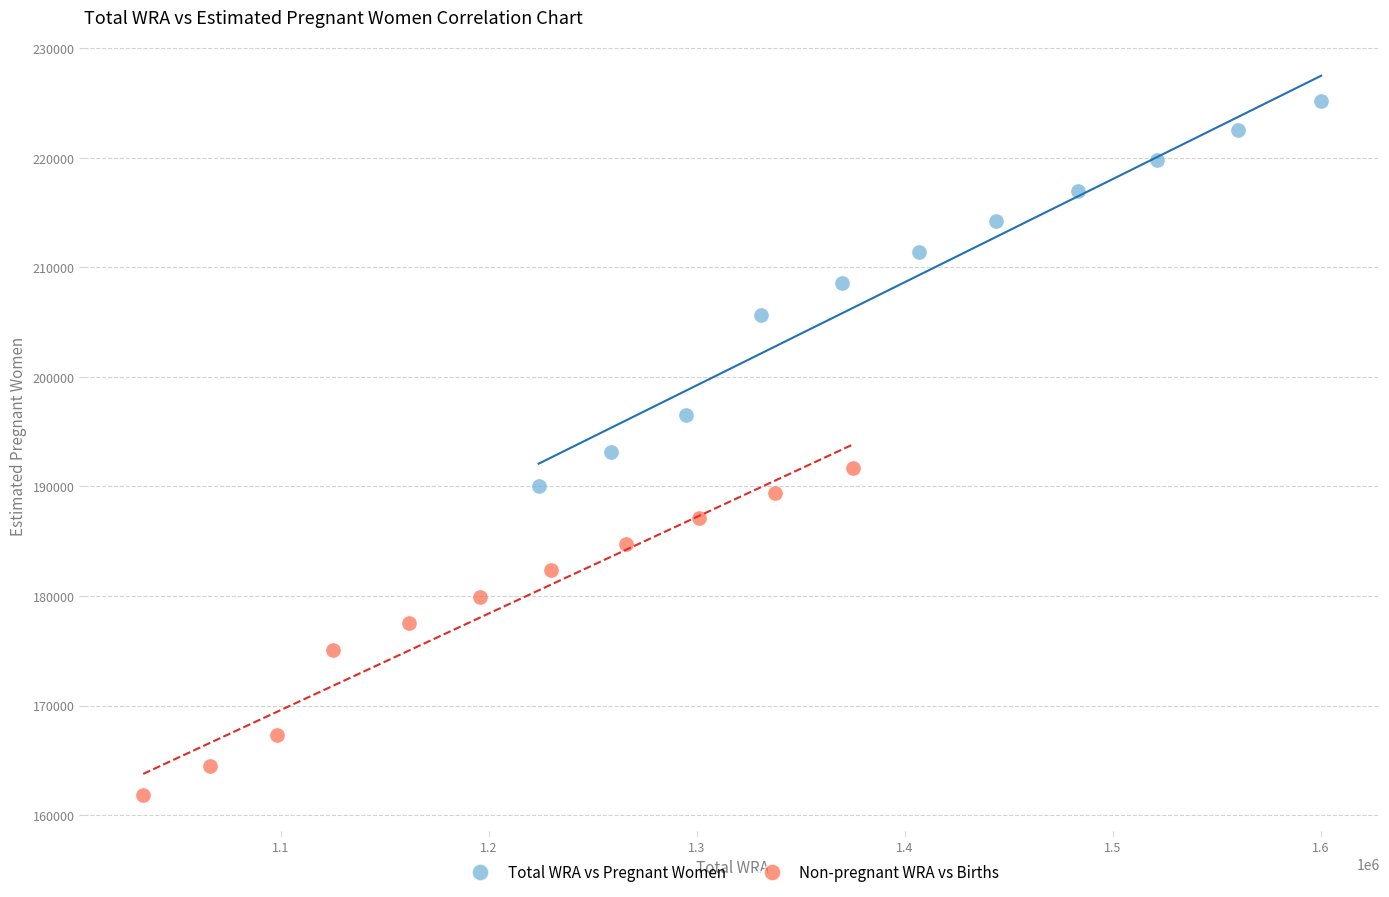

Which series has the widest spread of Y values?

Total WRA vs Pregnant Women